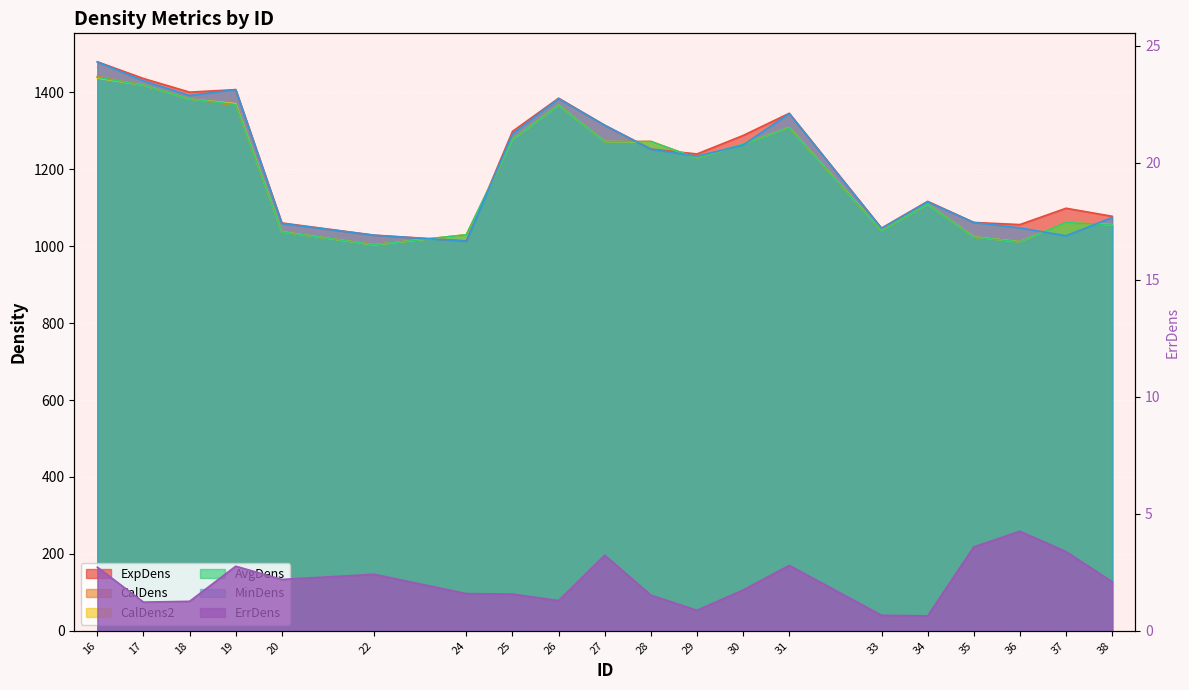

What is the sum of the AvgDens values at 30 and 25?

2543.5